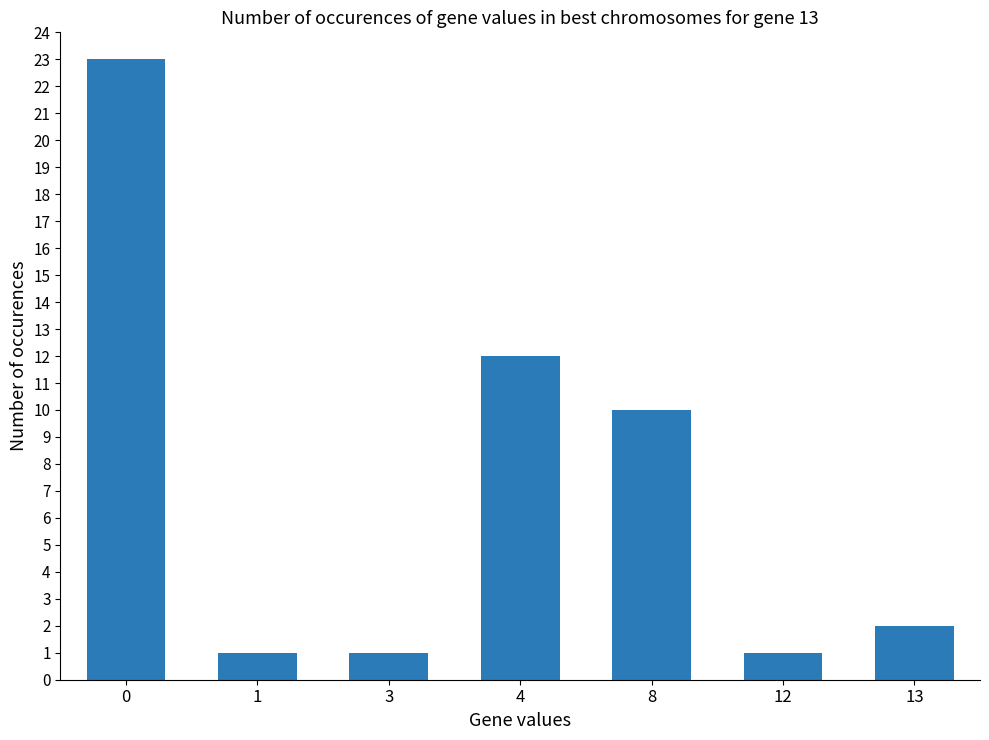

What is the difference between the maximum and second lowest values?

22